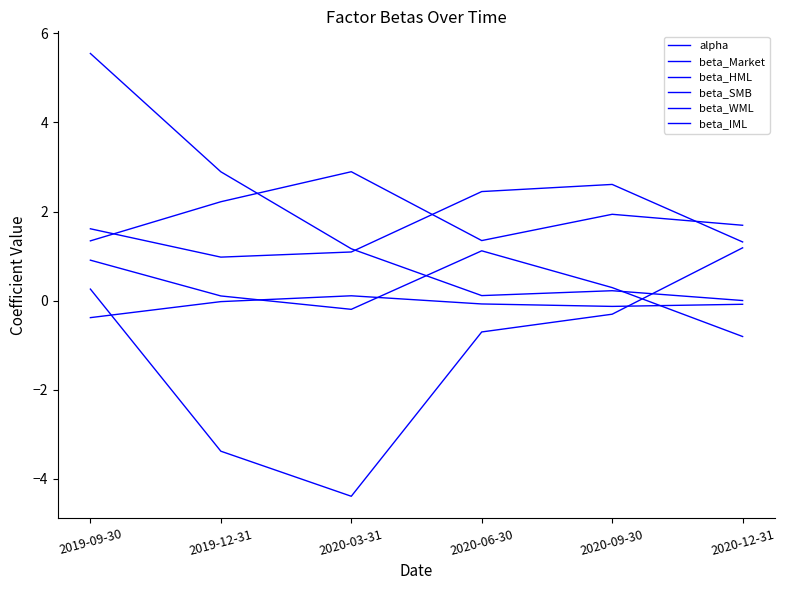

Reading right to left, what are all the values shown in this chart?

alpha: 2020-12-31=-0.1	2020-09-30=-0.1	2020-06-30=-0.1	2020-03-31=0.1	2019-12-31=-0.0	2019-09-30=-0.4
beta_Market: 2020-12-31=1.2	2020-09-30=-0.3	2020-06-30=-0.7	2020-03-31=-4.4	2019-12-31=-3.4	2019-09-30=0.3
beta_HML: 2020-12-31=0.0	2020-09-30=0.2	2020-06-30=0.1	2020-03-31=1.2	2019-12-31=2.9	2019-09-30=5.6
beta_SMB: 2020-12-31=-0.8	2020-09-30=0.3	2020-06-30=1.1	2020-03-31=-0.2	2019-12-31=0.1	2019-09-30=0.9
beta_WML: 2020-12-31=1.3	2020-09-30=2.6	2020-06-30=2.4	2020-03-31=1.1	2019-12-31=1.0	2019-09-30=1.6
beta_IML: 2020-12-31=1.7	2020-09-30=1.9	2020-06-30=1.3	2020-03-31=2.9	2019-12-31=2.2	2019-09-30=1.3